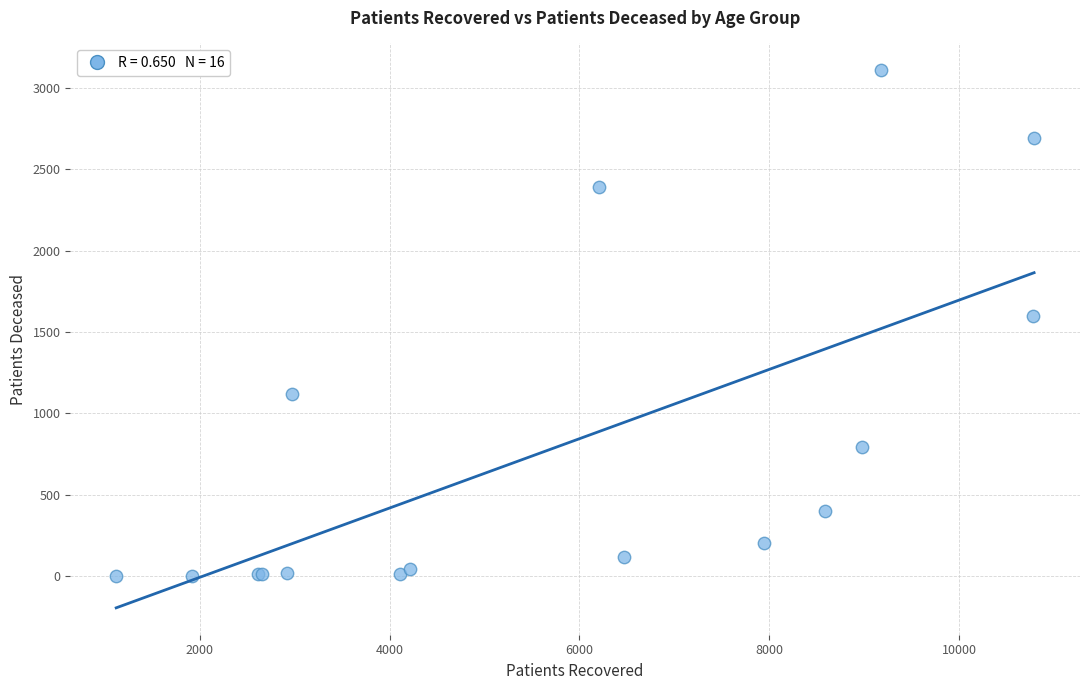

What Y value in the scatter plot is closest to 1554?

1599